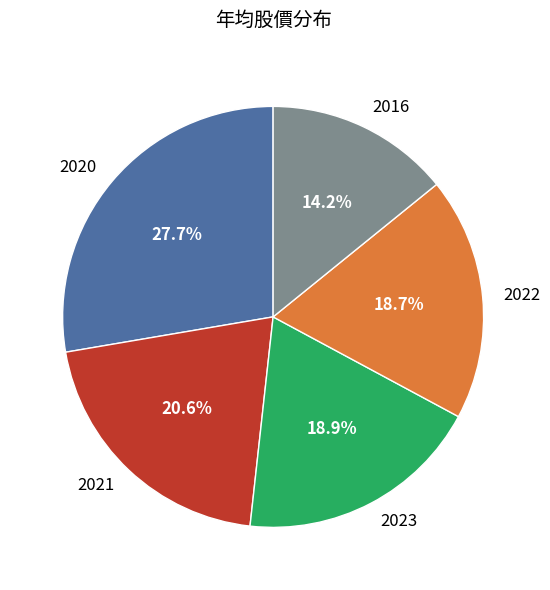

Count the number of slices in the pie.

5